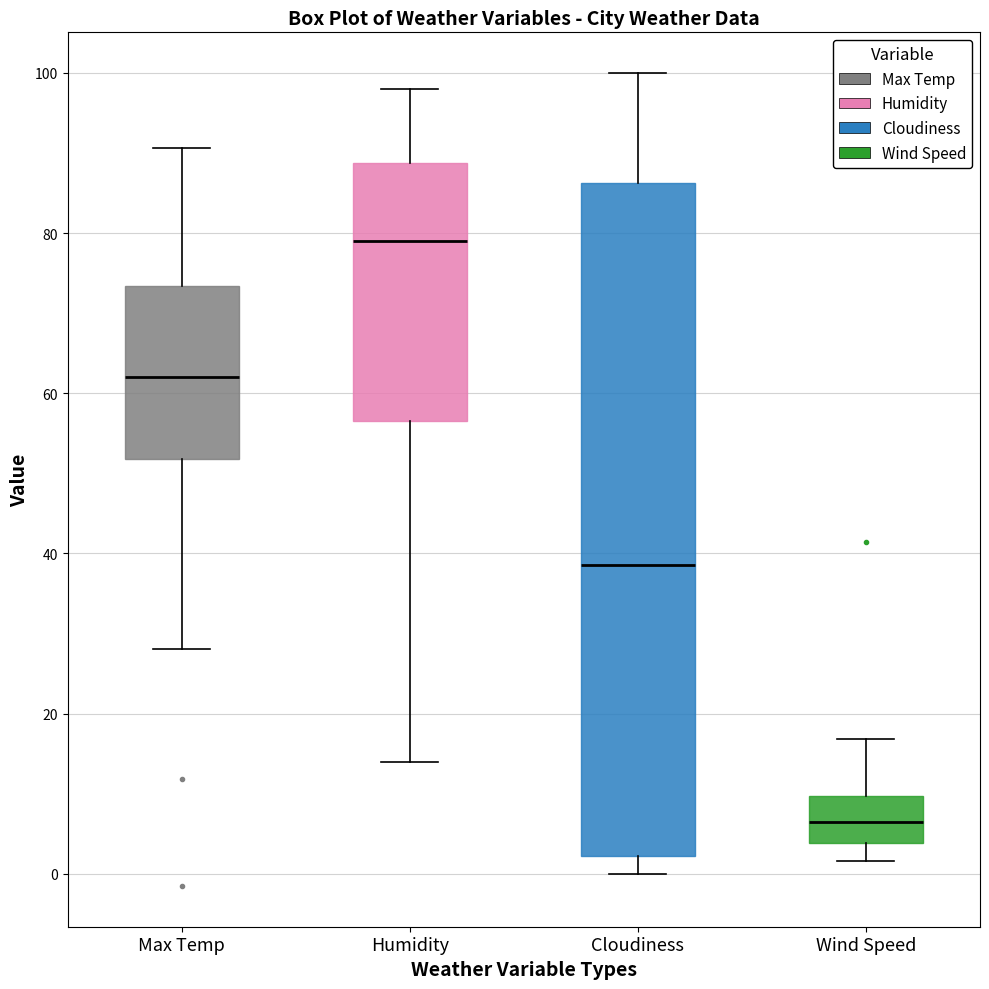

Which box has the lowest median line?

Wind Speed